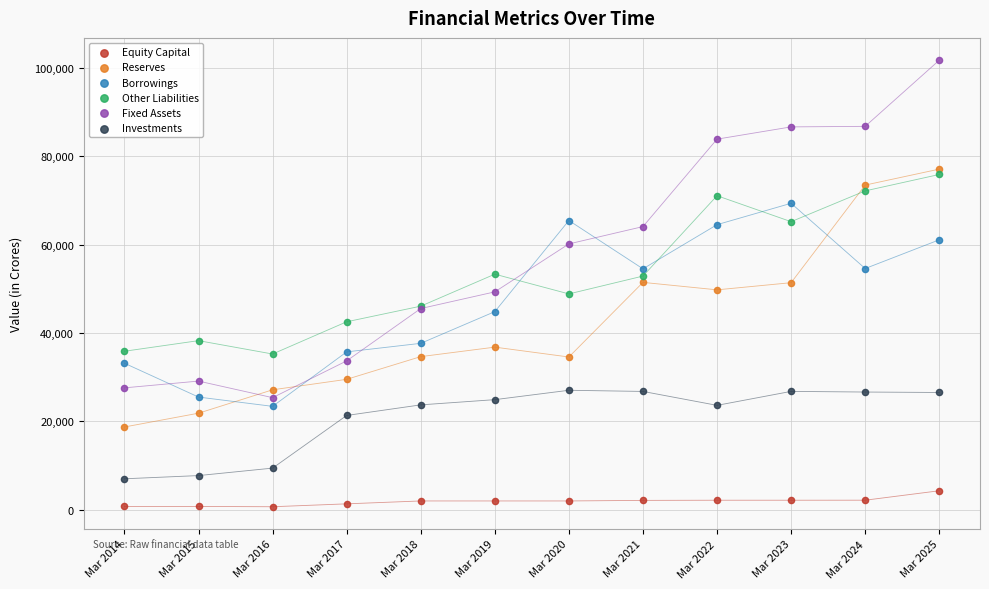

Which series contains the lowest Y value?

Equity Capital